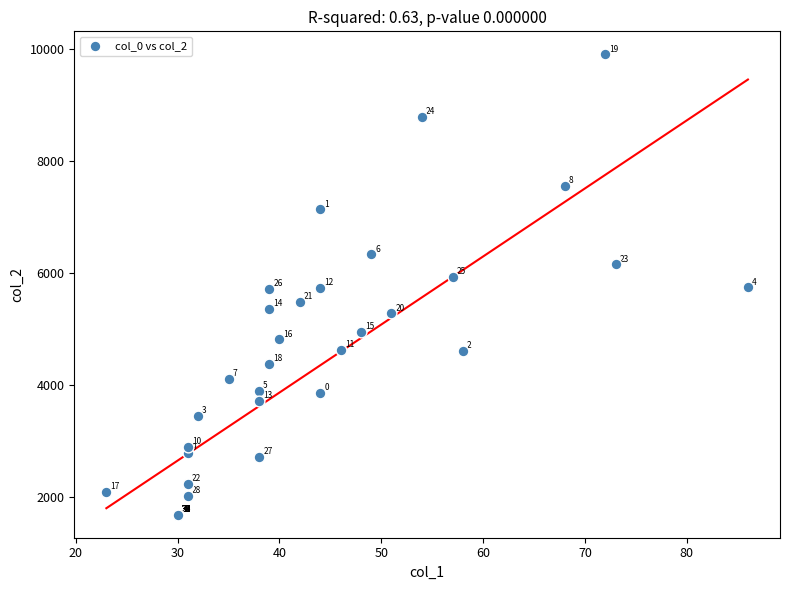

What Y value in the scatter plot is closest to 5796?

5746